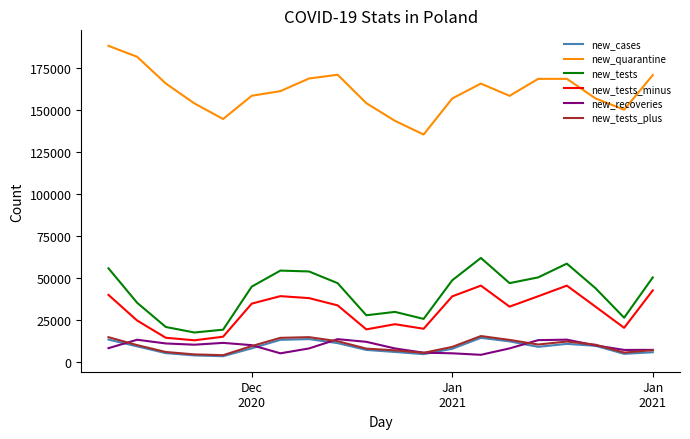

At how many categories does at least one series exceed 100875?

20